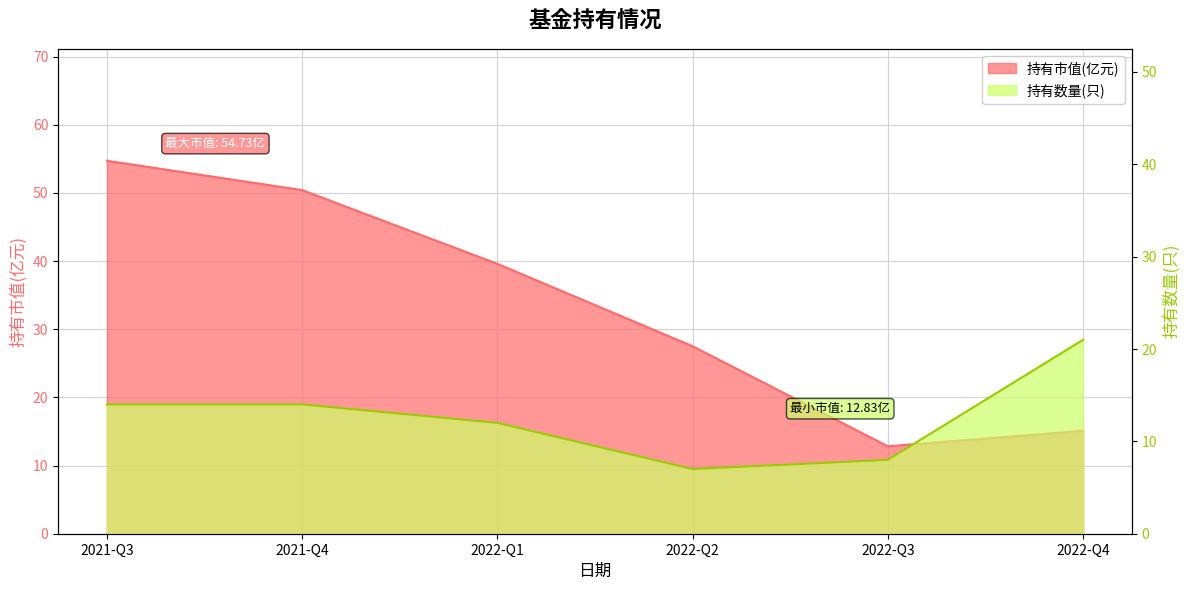

Does the chart display data point markers on the line(s)?

No